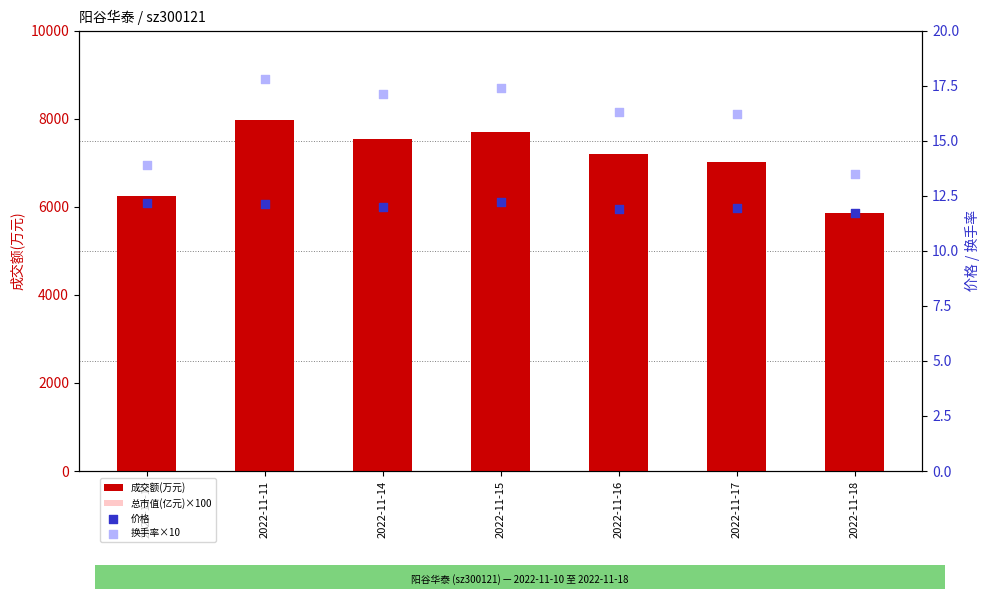

What is the total value across all series at 2022-11-16?

12058.2